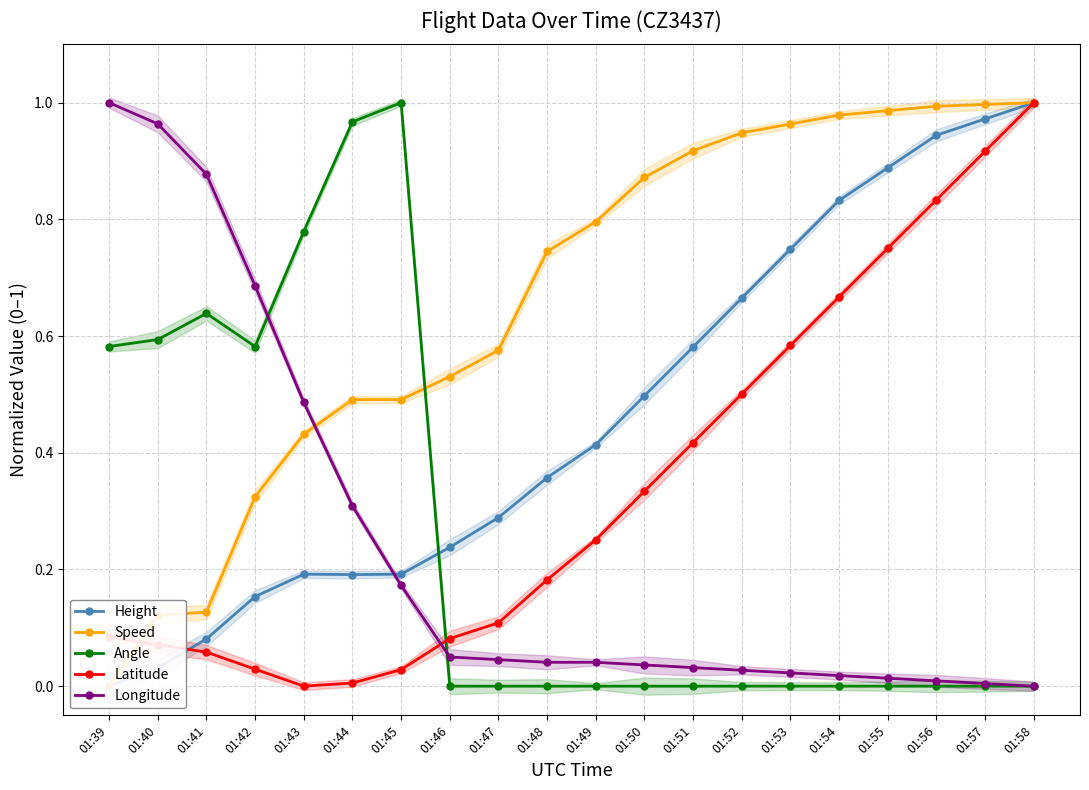

Is the value of Latitude at 01:52 greater than the value of Speed at 01:58?

No